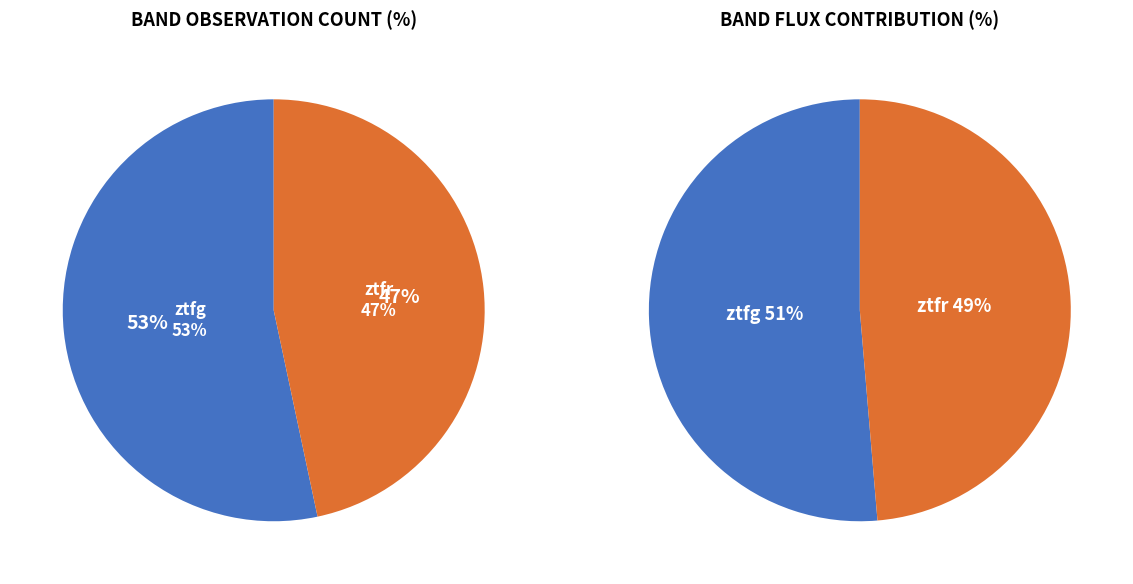

True or false: ztfr accounts for 47% of the total.

False